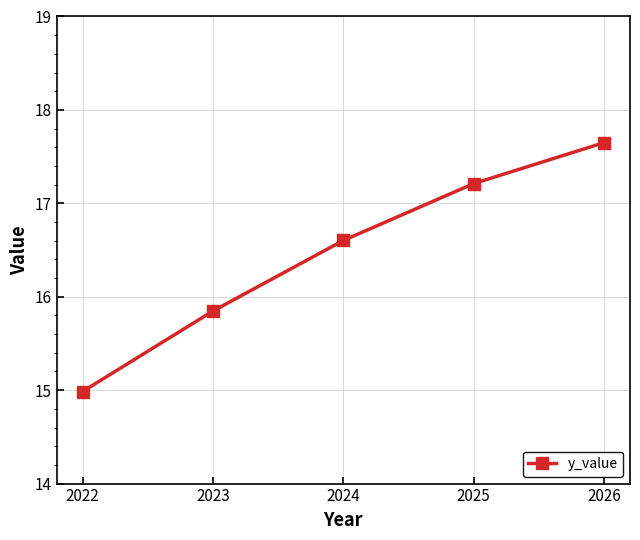

What is the sum of all values?

82.3